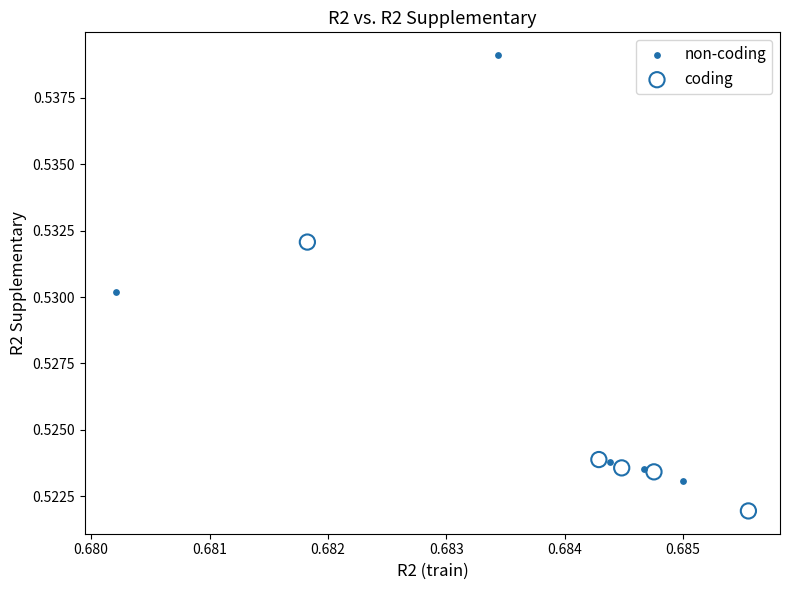

Which series contains the lowest Y value?

coding